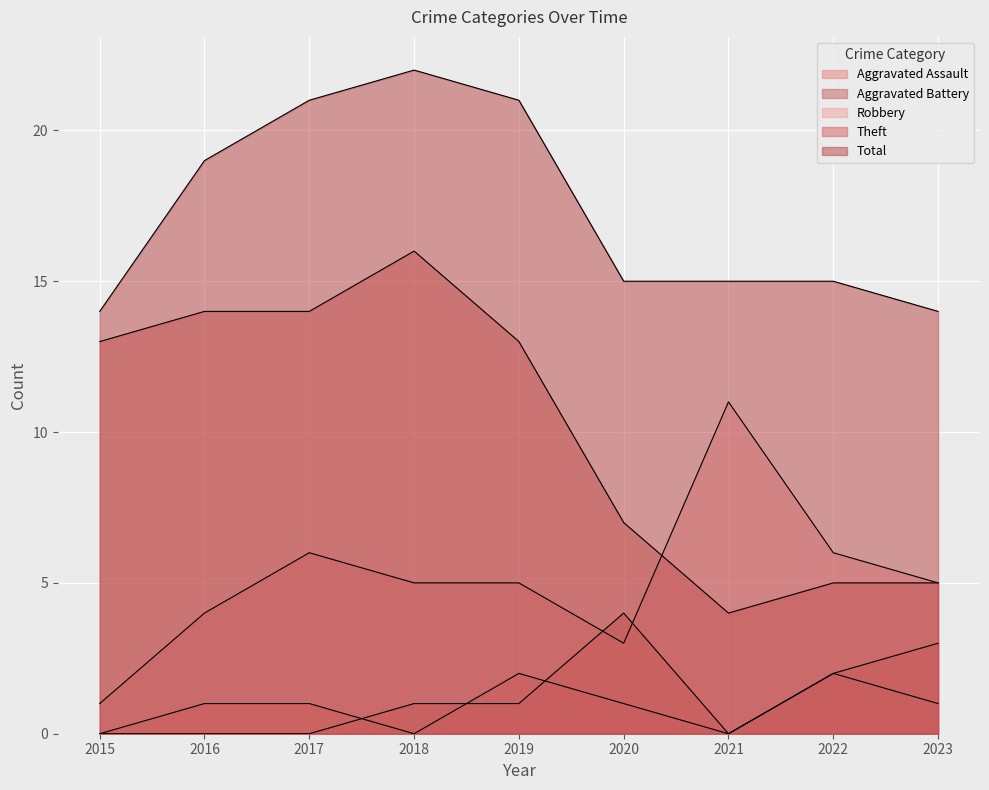

List the labels in order of Robbery value, smallest first.

2015, 2020, 2016, 2018, 2019, 2023, 2017, 2022, 2021